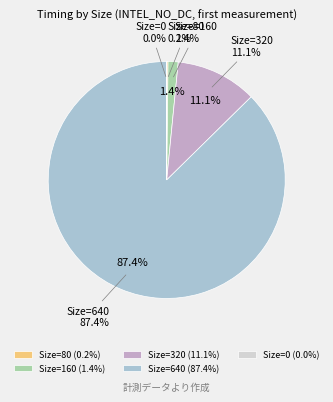

What portion of the pie excludes Size=160?

98.6%